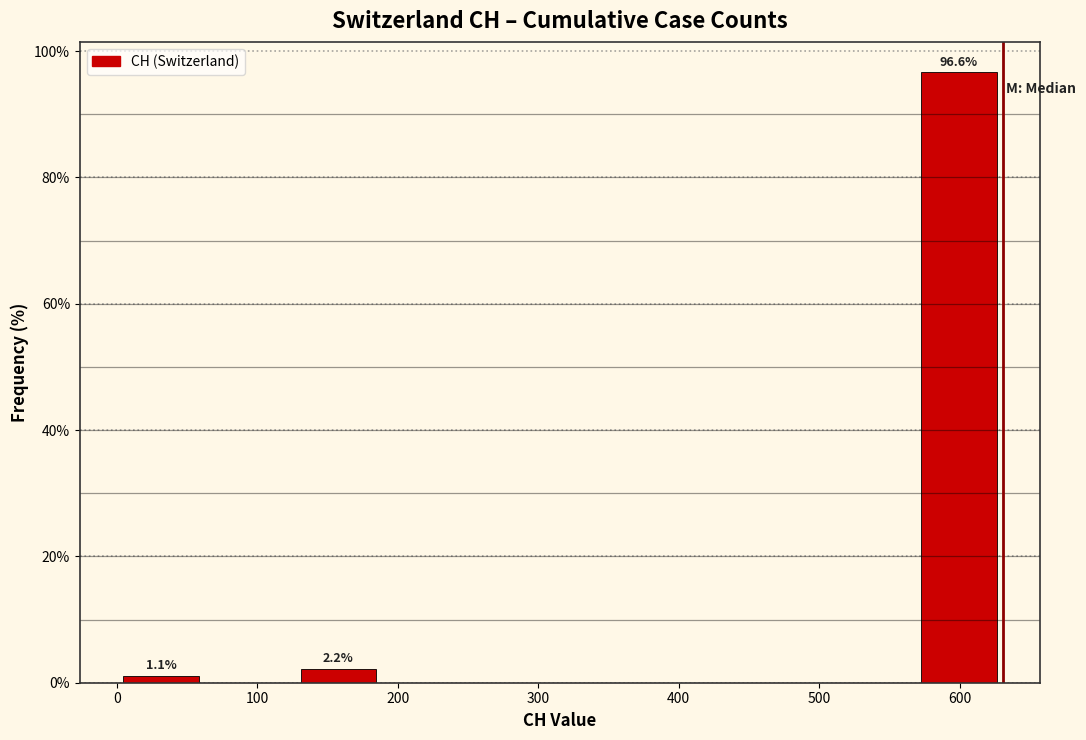

Which range on the x-axis has the tallest bar?

570 to 630